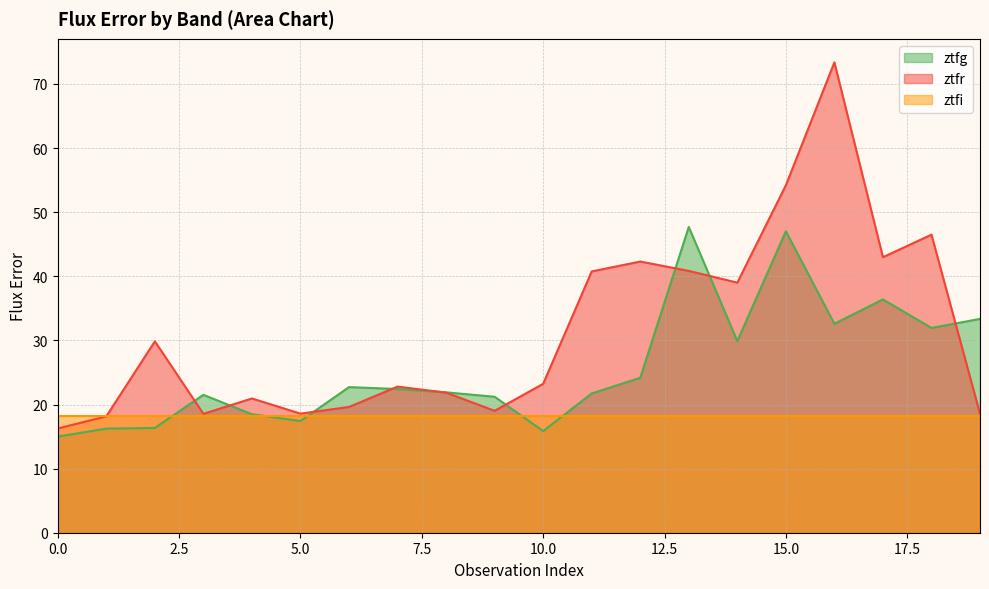

Is it true that ztfg equals 7.0 at 0.0?

False